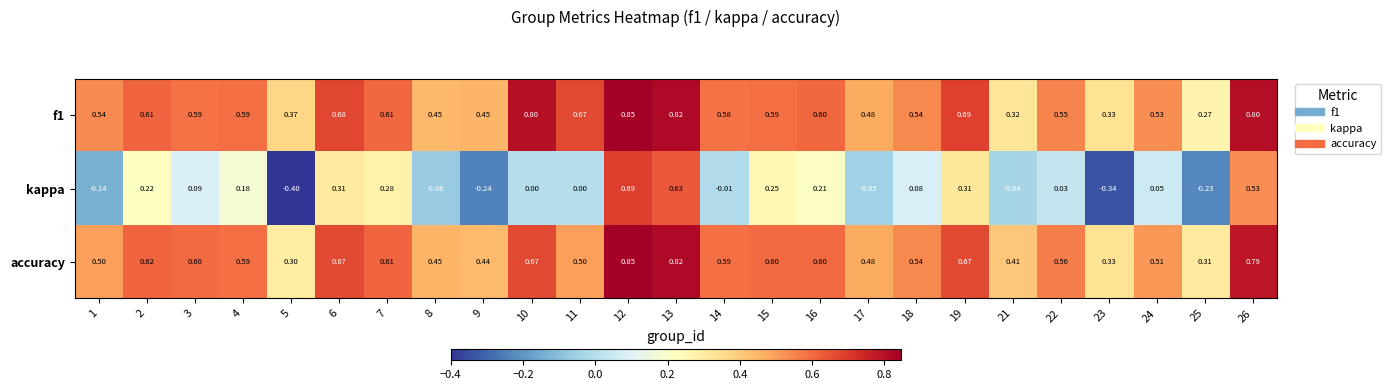

Which series has the largest range (max minus min)?

kappa